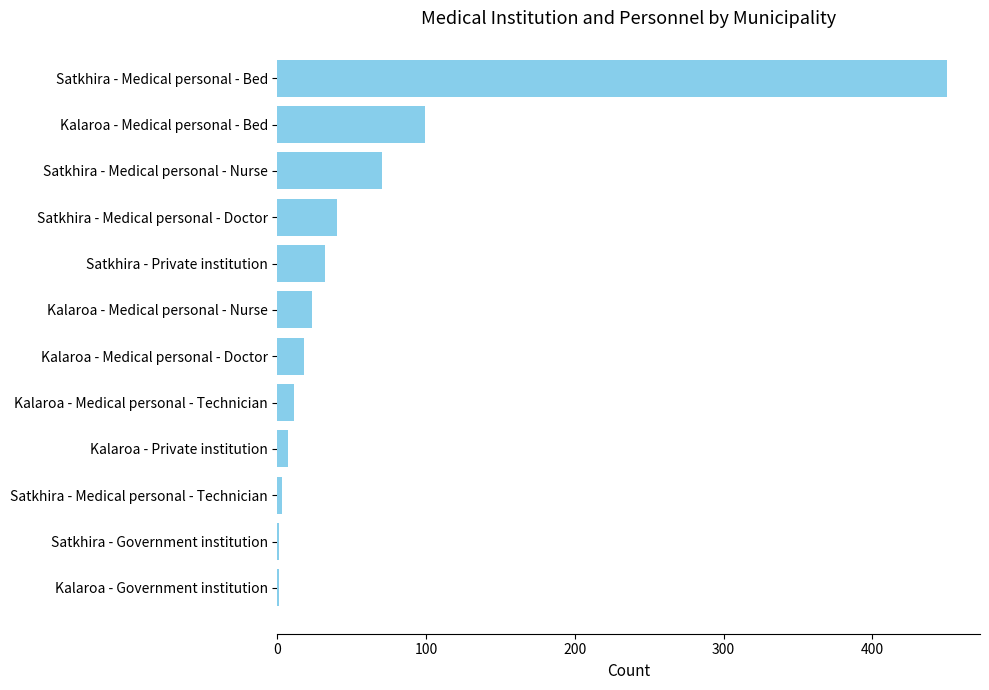

True or false: the data shows 99 at Kalaroa - Medical personal - Bed.

True